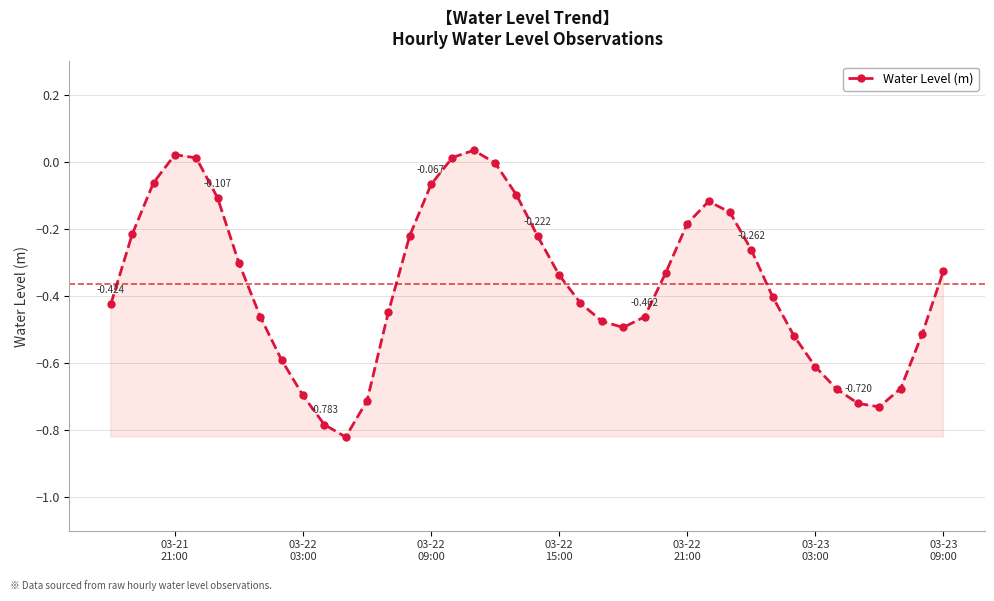

True or false: there are more than 2 points higher than both neighbors.

True